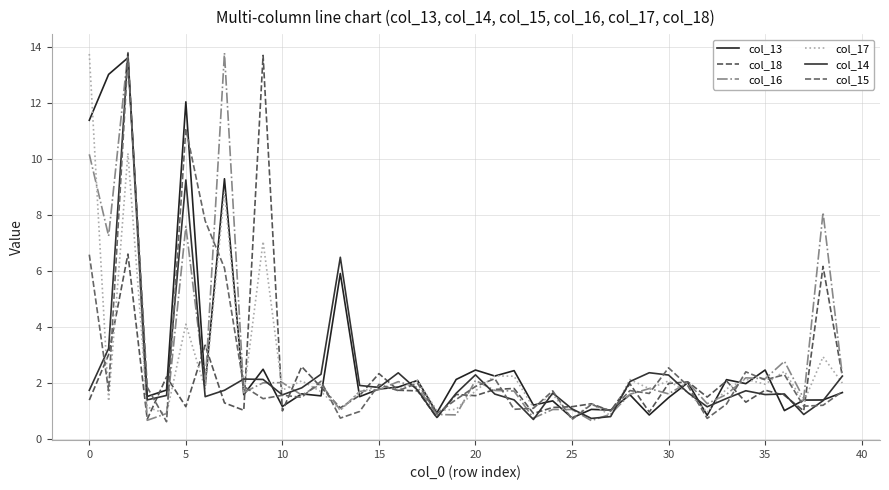

What is the difference between the maximum and second lowest values in the col_13 series?

12.8